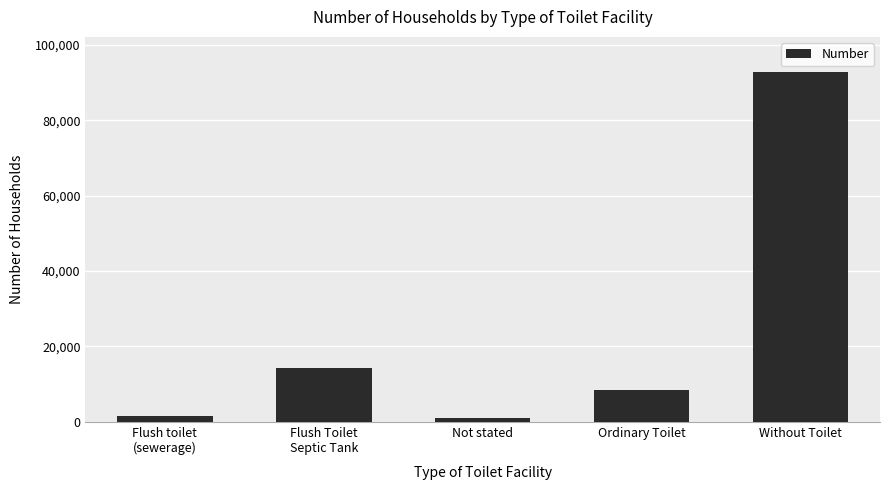

Which category has the highest value across all series?

Without Toilet